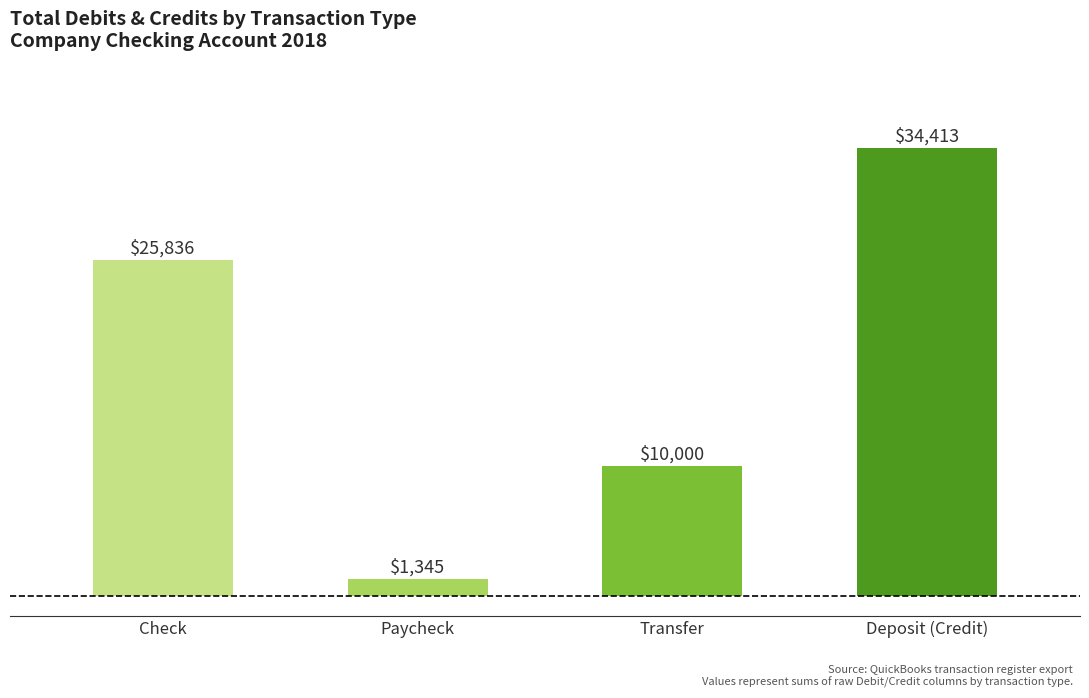

What is the change in value from Paycheck to Deposit (Credit)?

+33068.1